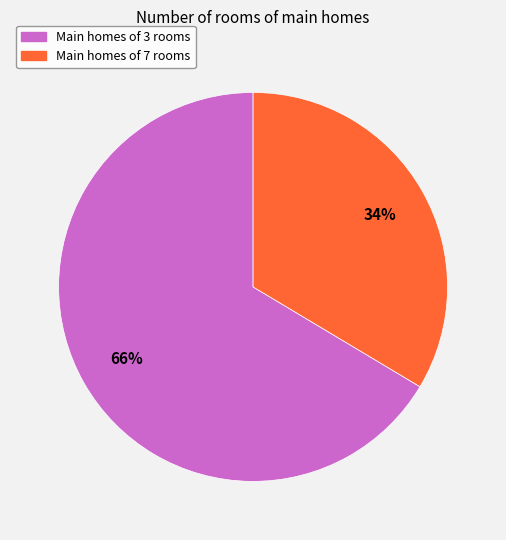

How many slices are in this pie chart?

2